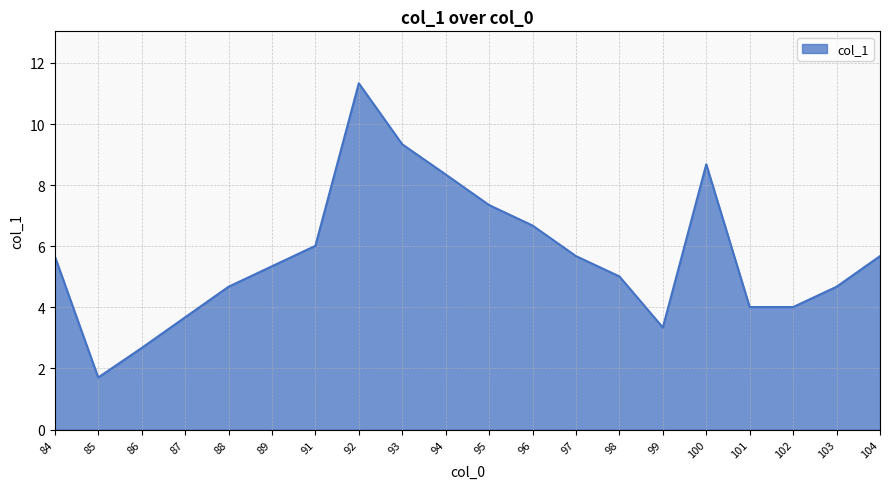

Between 94 and 104, which is larger?

94